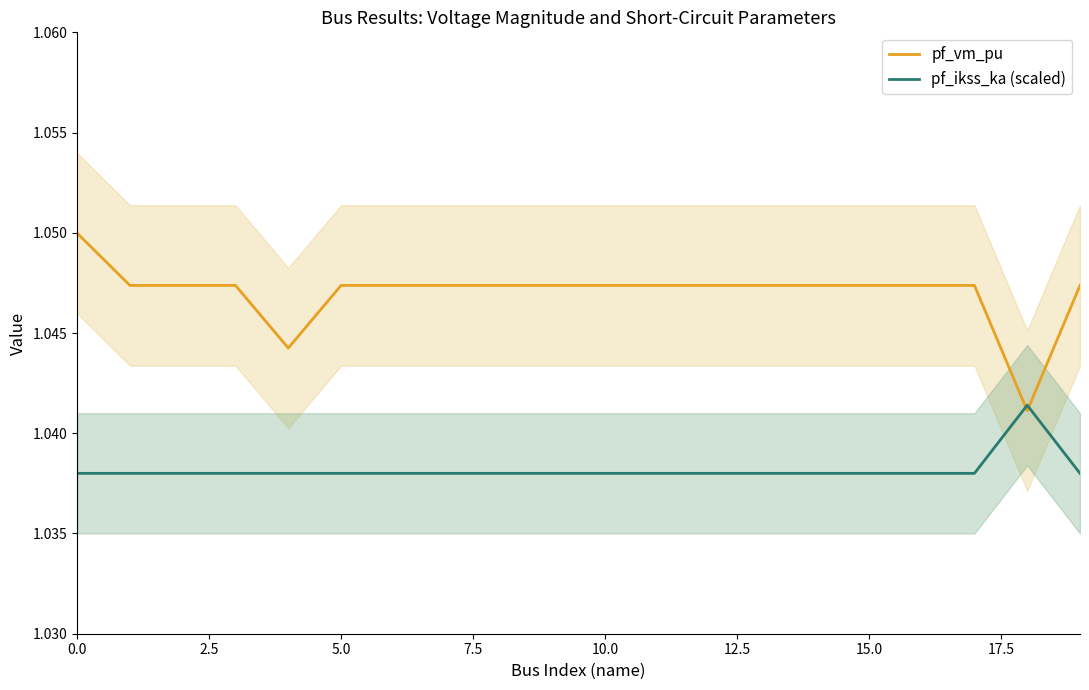

Reading left to right, extract all data points from this chart.

pf_vm_pu: 1.0	1.0	1.0	1.0	1.0	1.0	1.0	1.0	1.0	1.0	1.0	1.0	1.0	1.0	1.0	1.0	1.0	1.0	1.0	1.0
pf_ikss_ka (scaled): 1.0	1.0	1.0	1.0	1.0	1.0	1.0	1.0	1.0	1.0	1.0	1.0	1.0	1.0	1.0	1.0	1.0	1.0	1.0	1.0